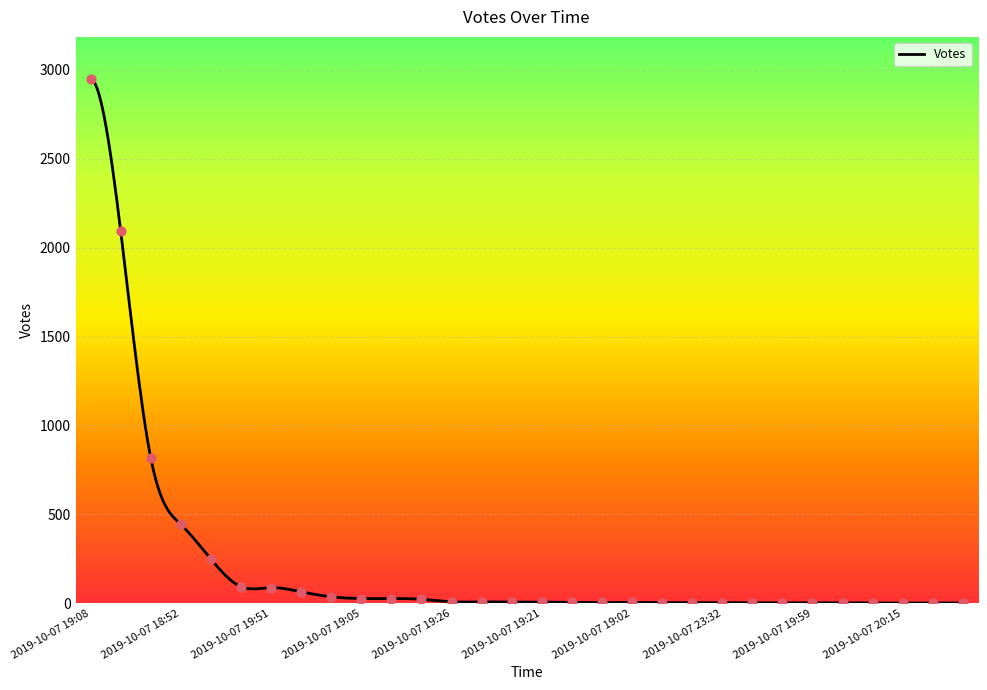

What is the change in value from 2019-10-07 18:52 to 2019-10-07 20:02?

-417